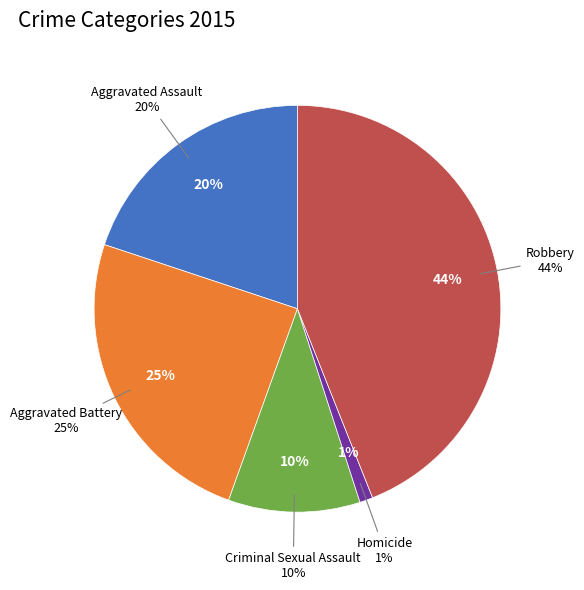

How many segments does this pie chart have?

5